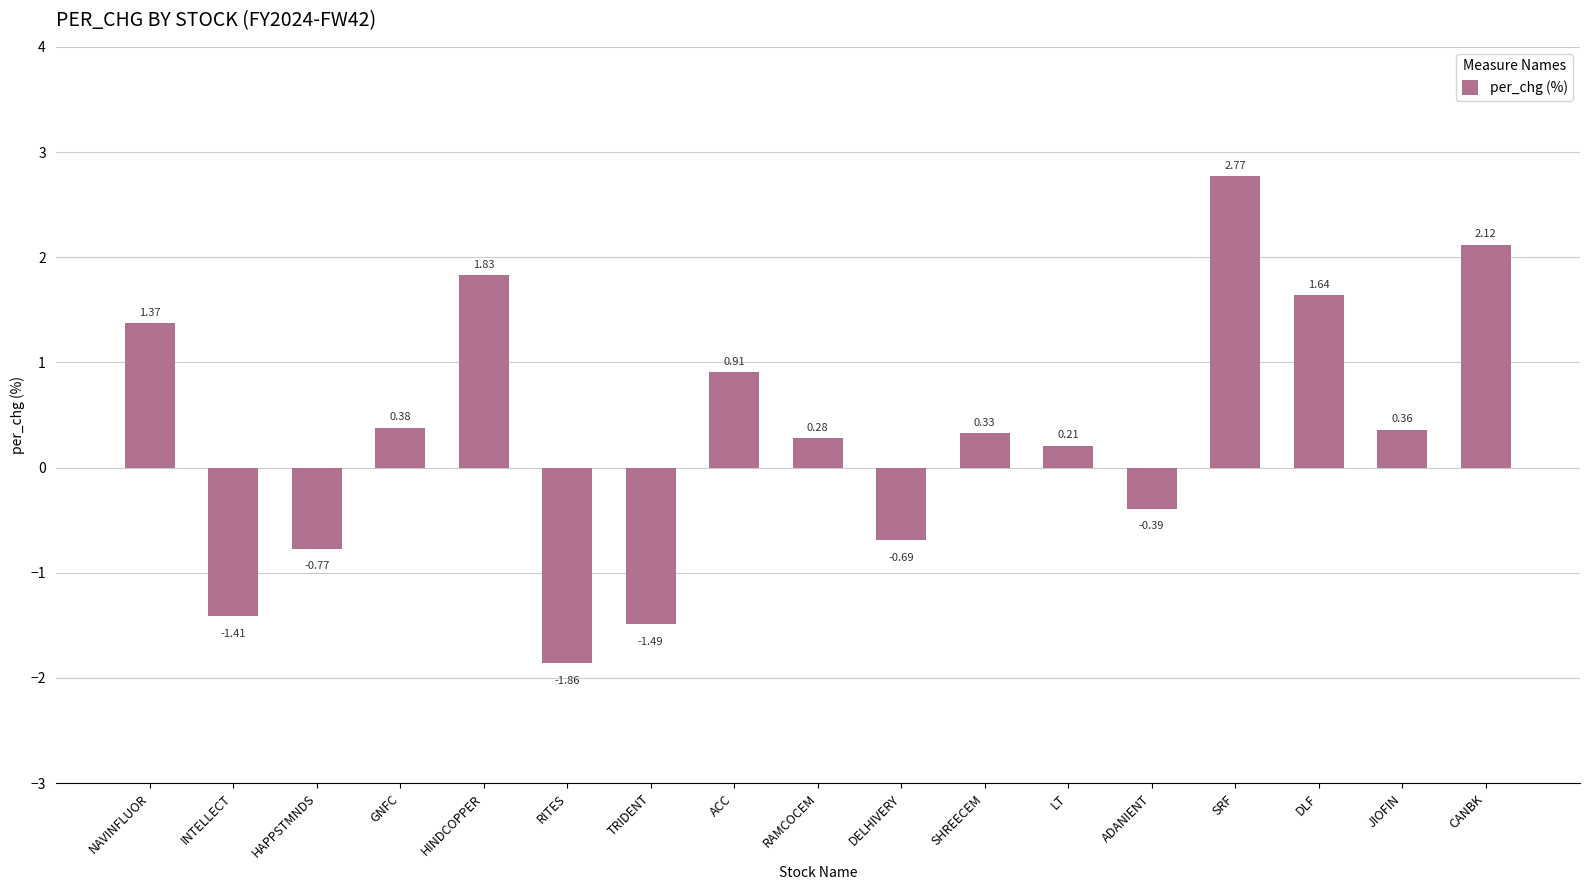

Which category has the lowest value across all series?

RITES